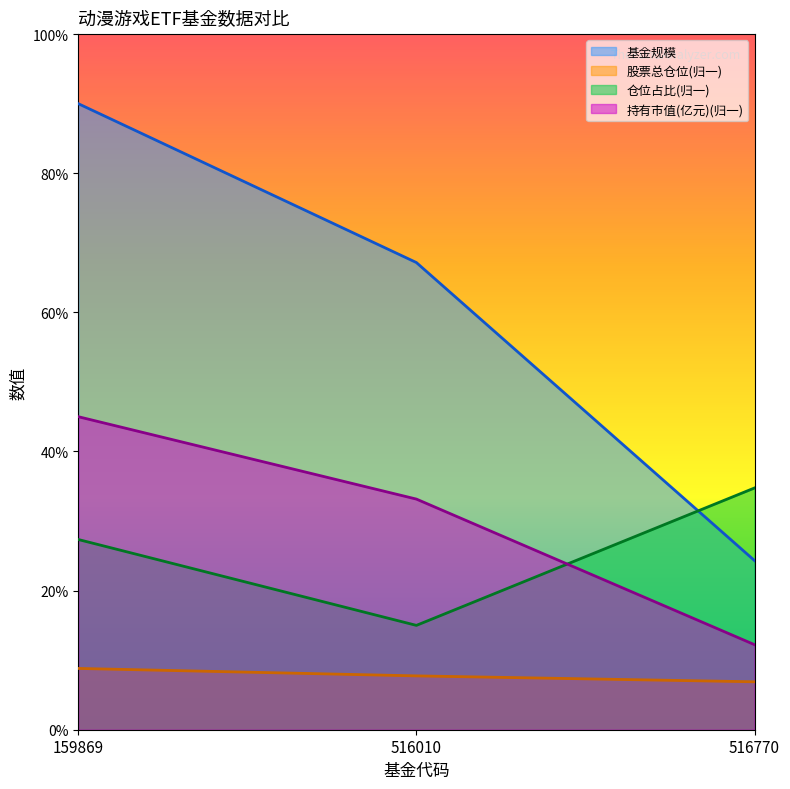

What are all the series names shown in the legend?

基金规模, 股票总仓位(归一), 仓位占比(归一), 持有市值(亿元)(归一)